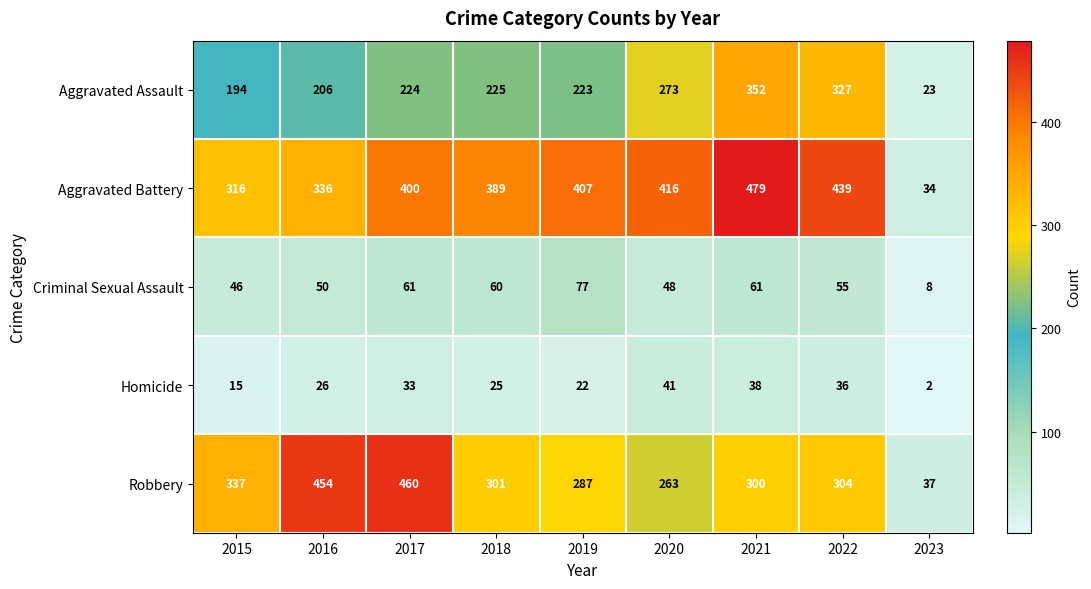

What is the greatest value displayed?

479